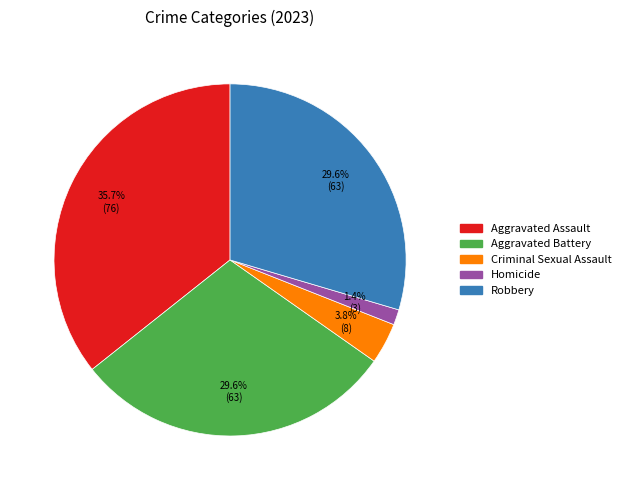

To the nearest percent, what portion does Aggravated Assault represent?

36%